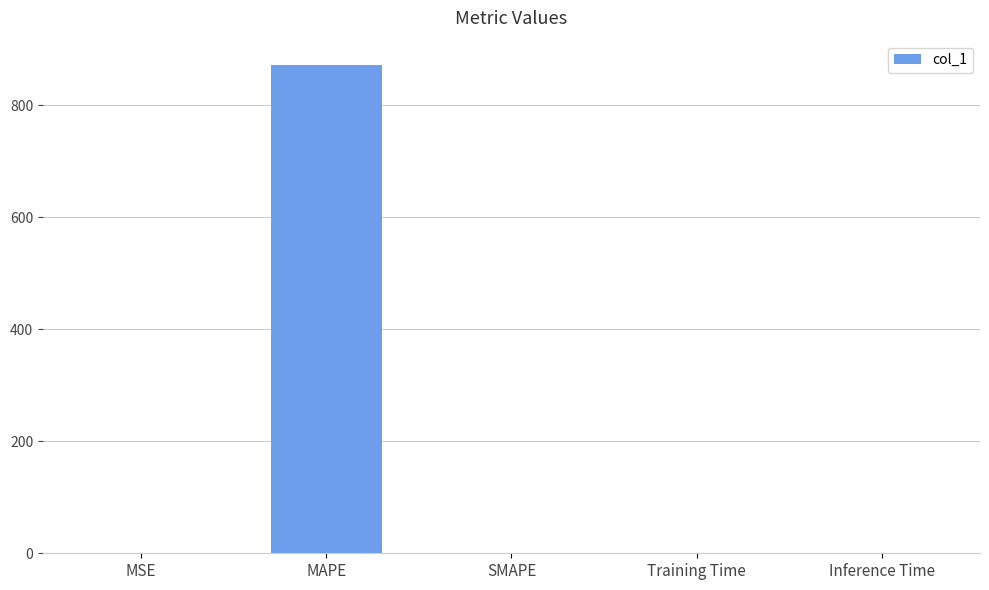

Count the number of data series in this chart.

1